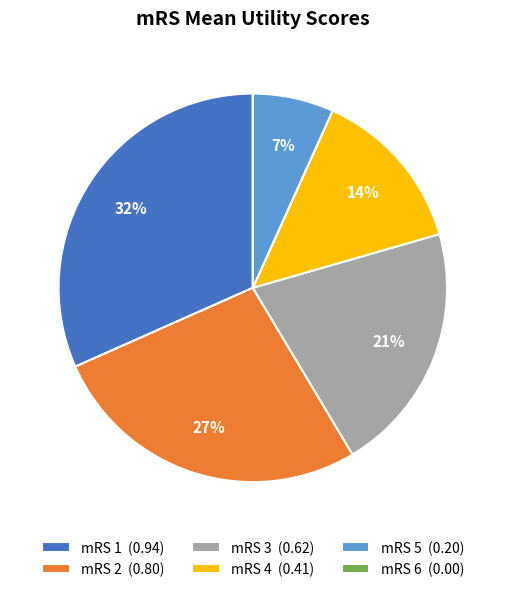

True or false: mRS 4 accounts for 14% of the total.

True